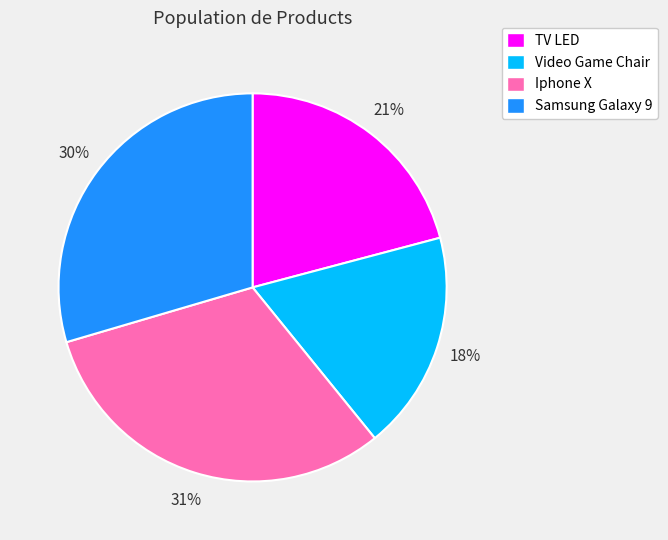

Which category has the smallest portion of the pie?

Video Game Chair